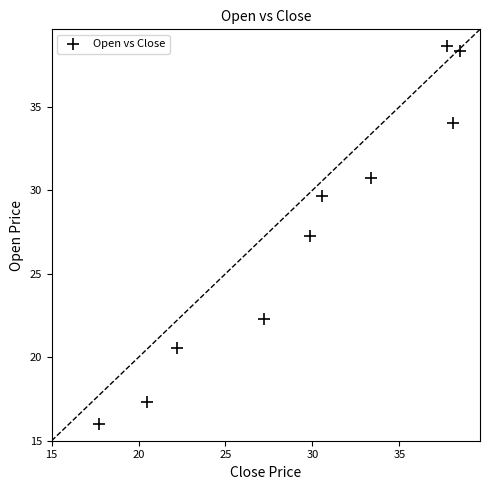

What is the range of X values (max minus min)?

20.8